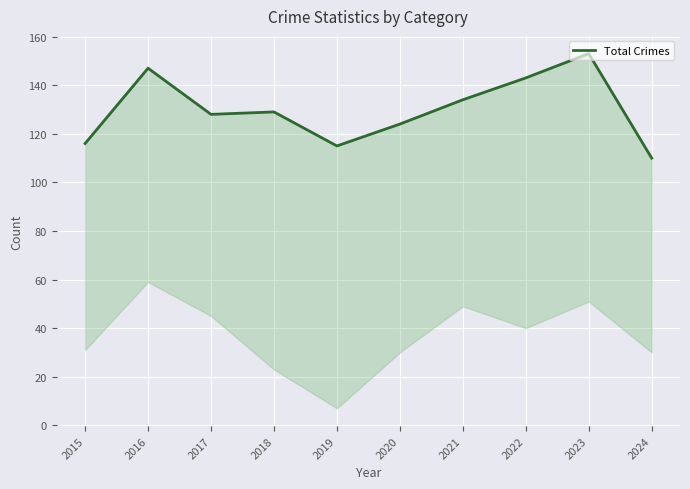

How many lines are shown in the chart?

1